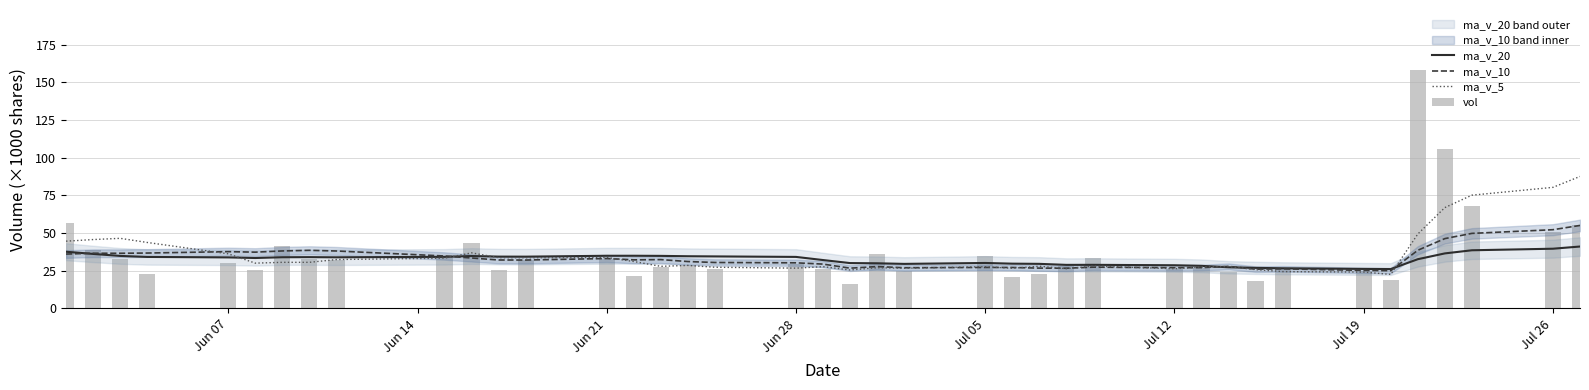

The value of vol at 16 is 12.0. True or false?

False